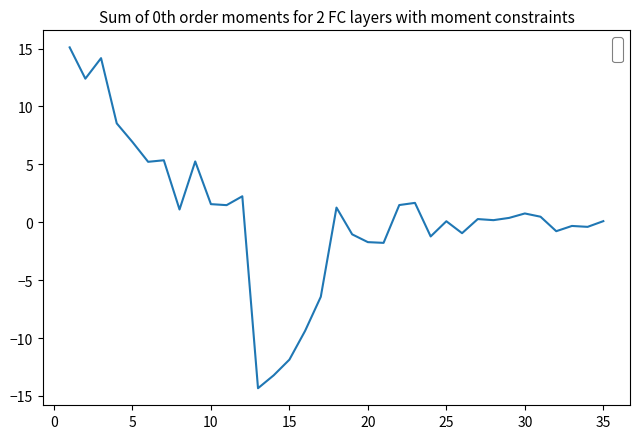

What is the average value?

0.6